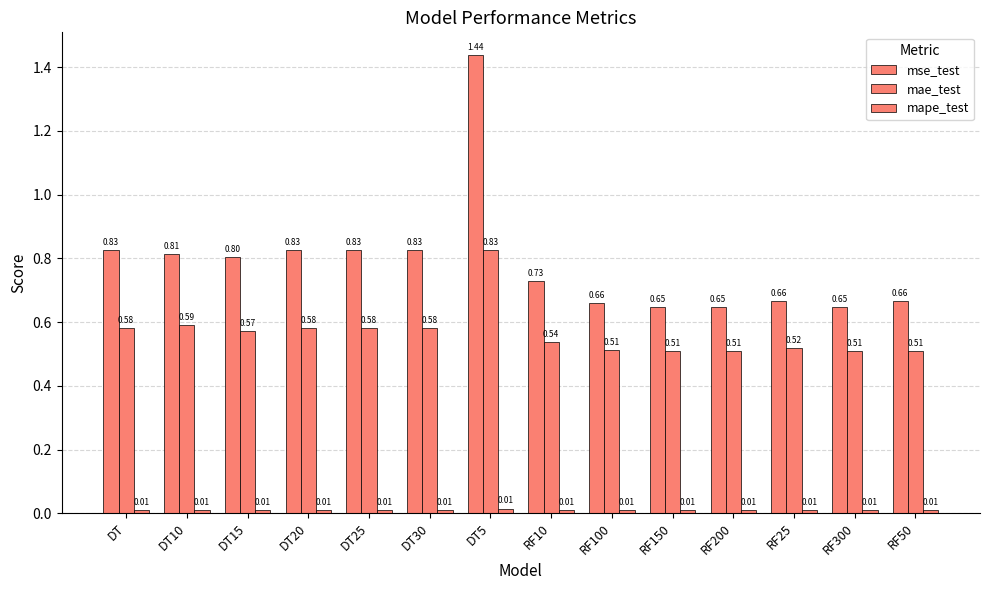

Count the number of data series in this chart.

3